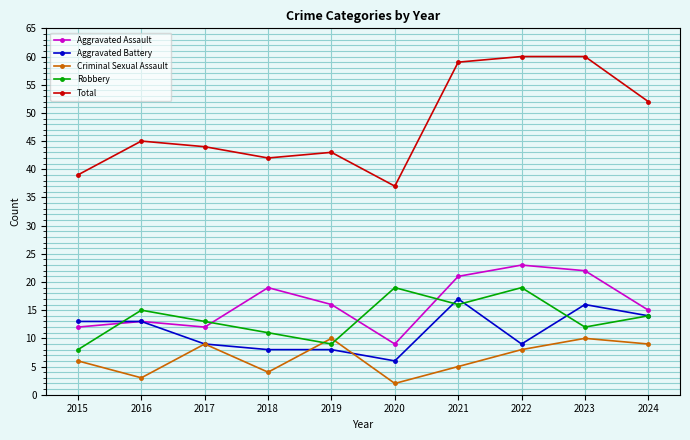

Which series has the largest range (max minus min)?

Total